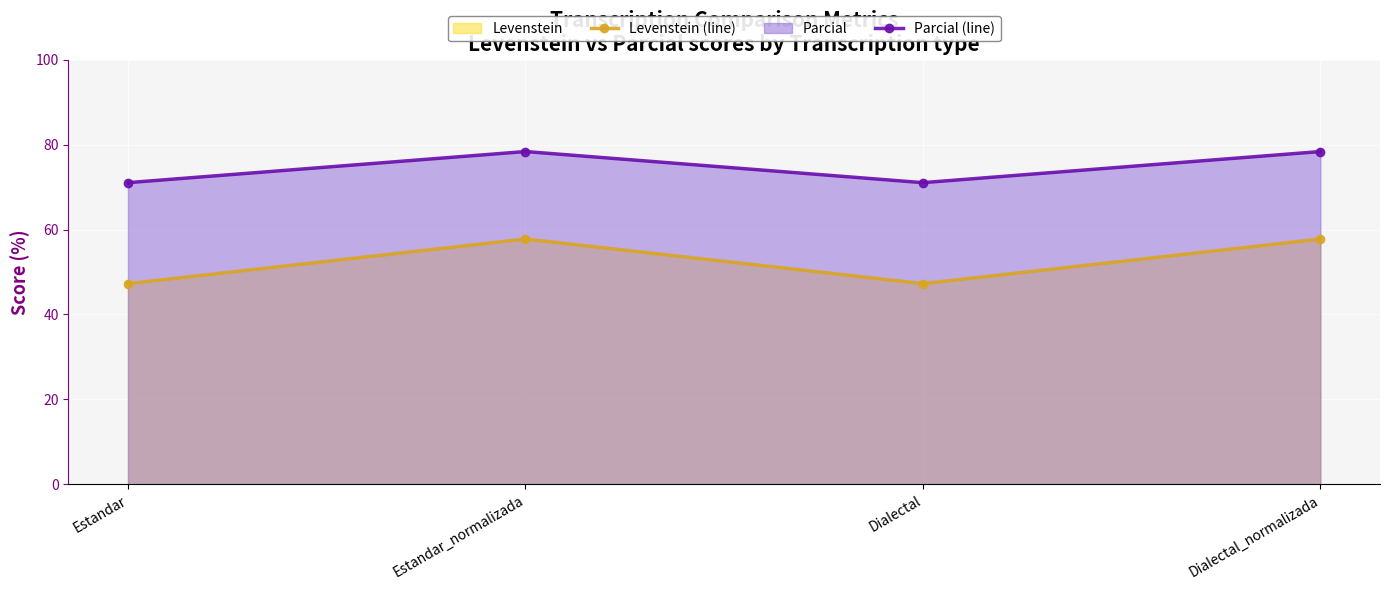

Which series has the widest spread of values?

Levenstein (line)